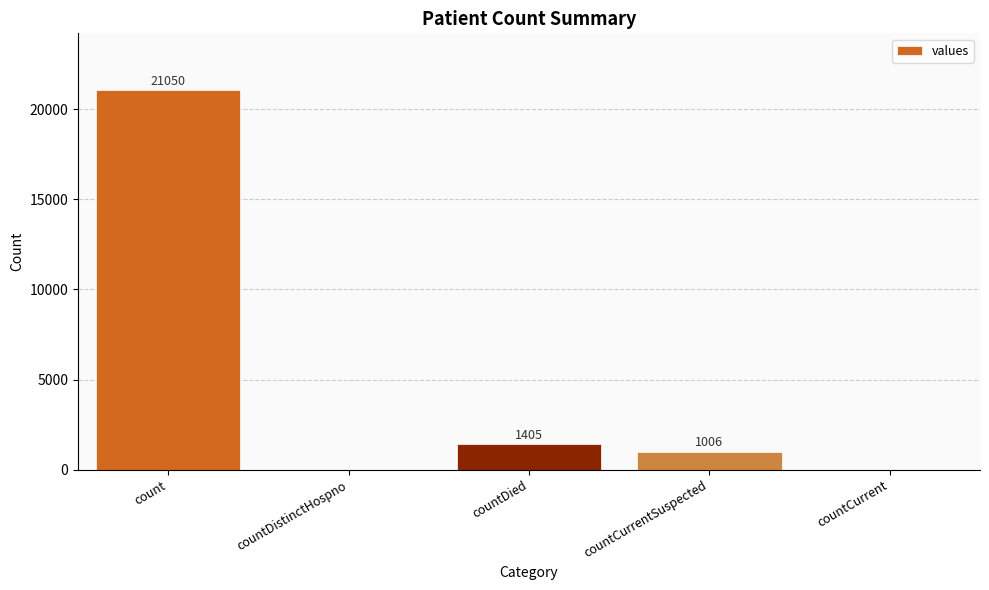

What is the maximum value shown in the chart?

21050